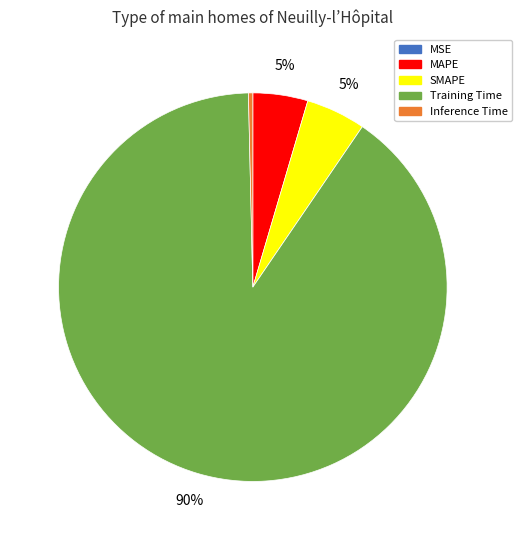

Does Training Time account for over 50% of the chart?

Yes